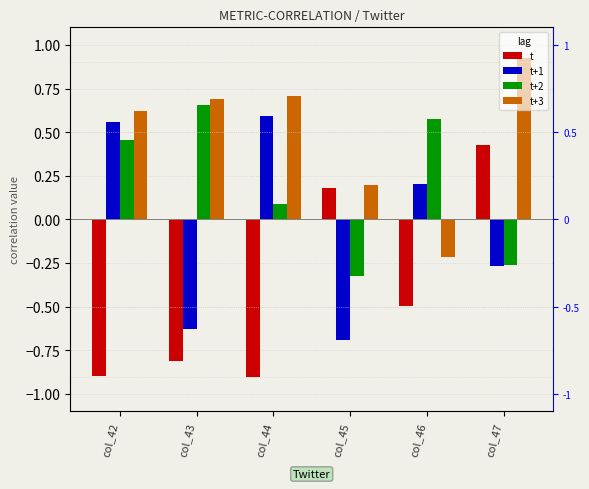

How many data points in t are above 0?

2